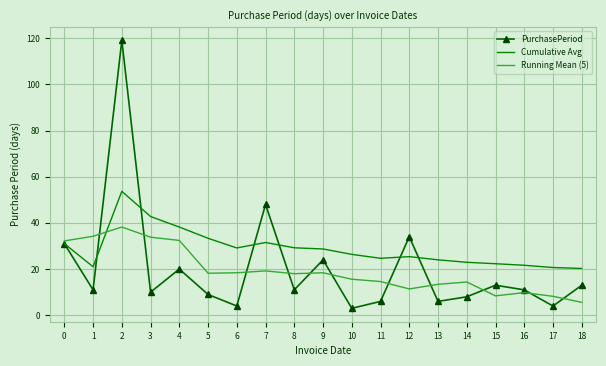

The value of Cumulative Avg at 17 is 34.2. True or false?

False